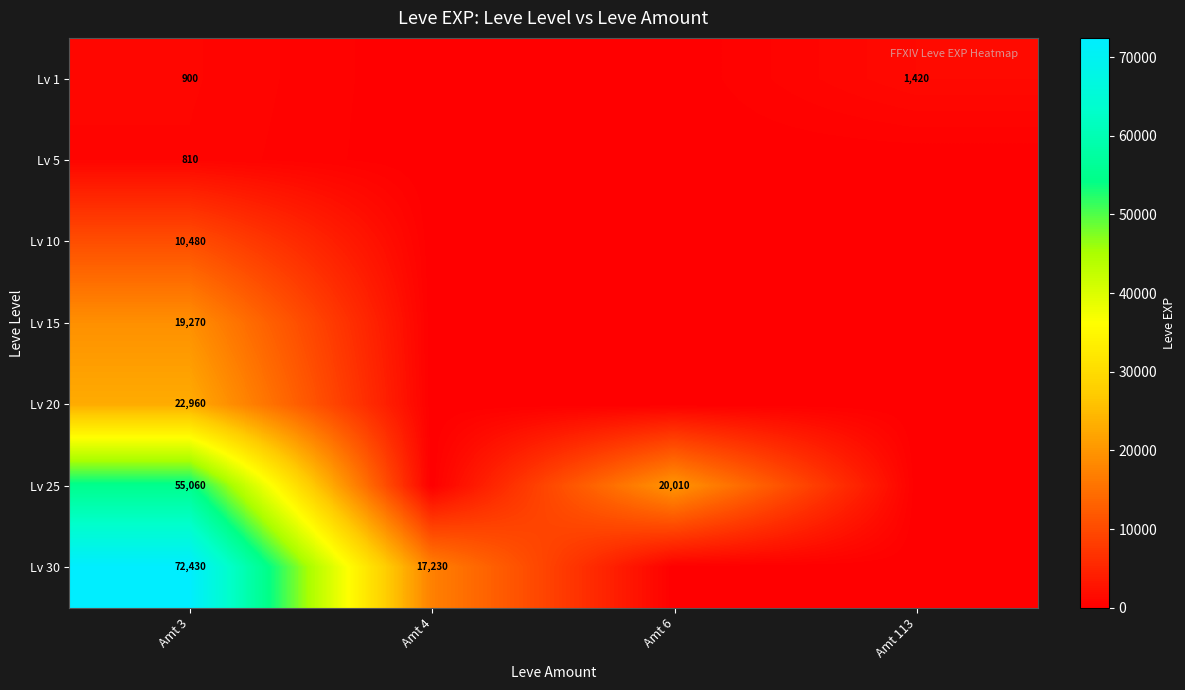

At Amt 3, list the series in order from smallest to largest.

Lv 5, Lv 1, Lv 10, Lv 15, Lv 20, Lv 25, Lv 30